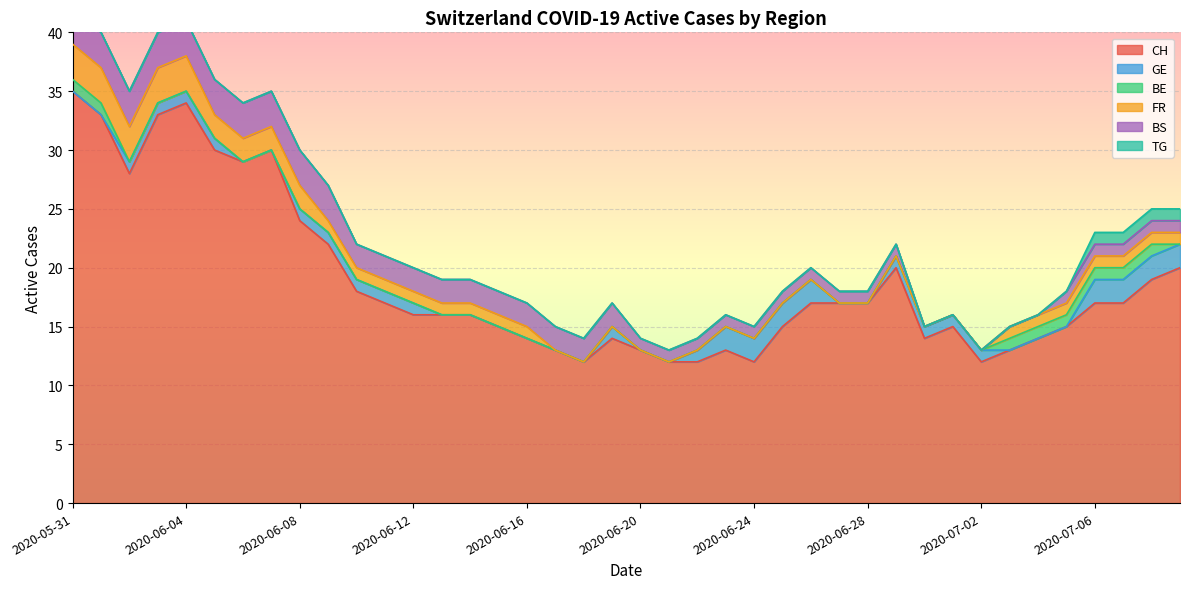

True or false: GE and TG cross at least once.

False